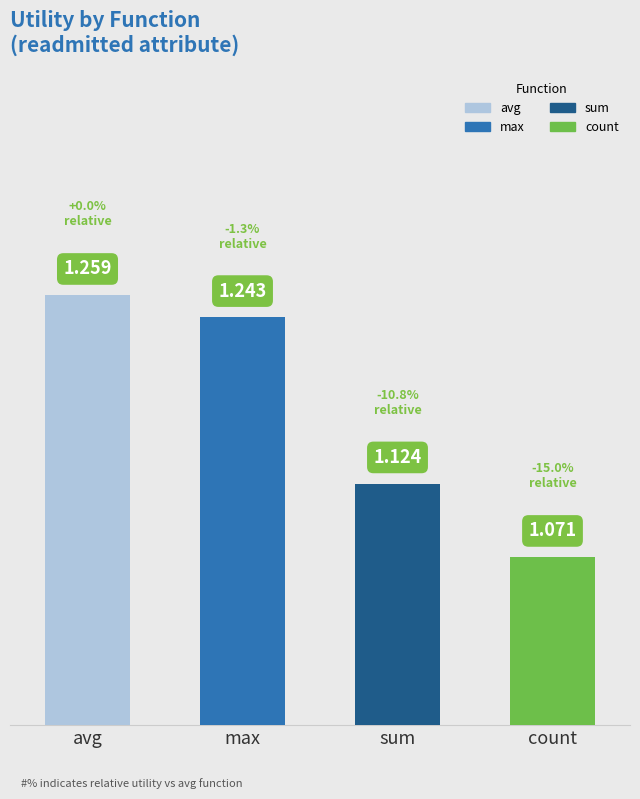

Rank the categories by value from highest to lowest.

avg, max, sum, count